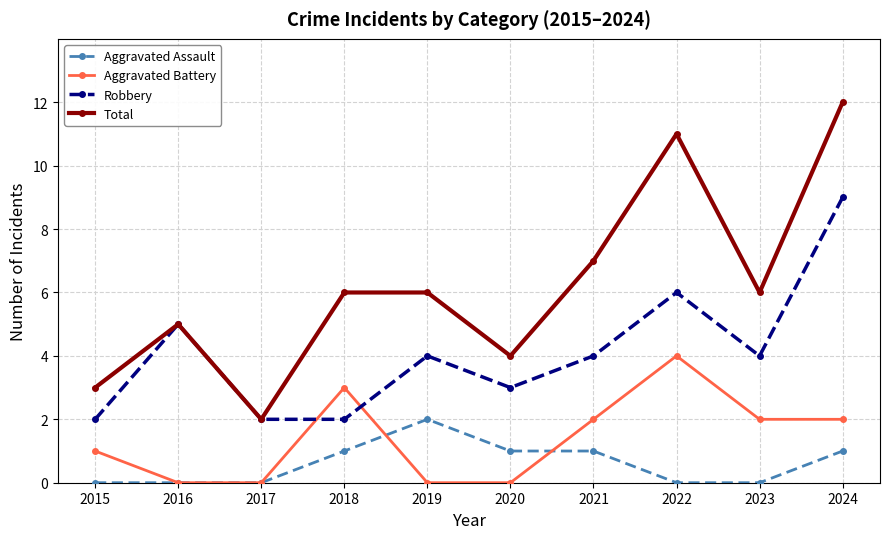

Count the number of categories in the chart.

10